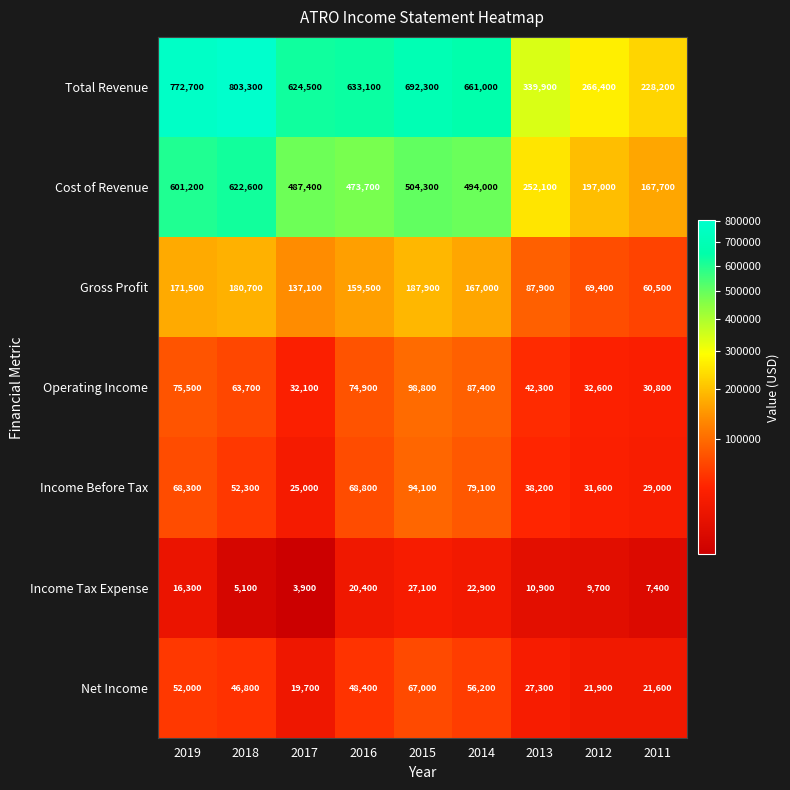

Which category has the lowest value in the Net Income series?

2017